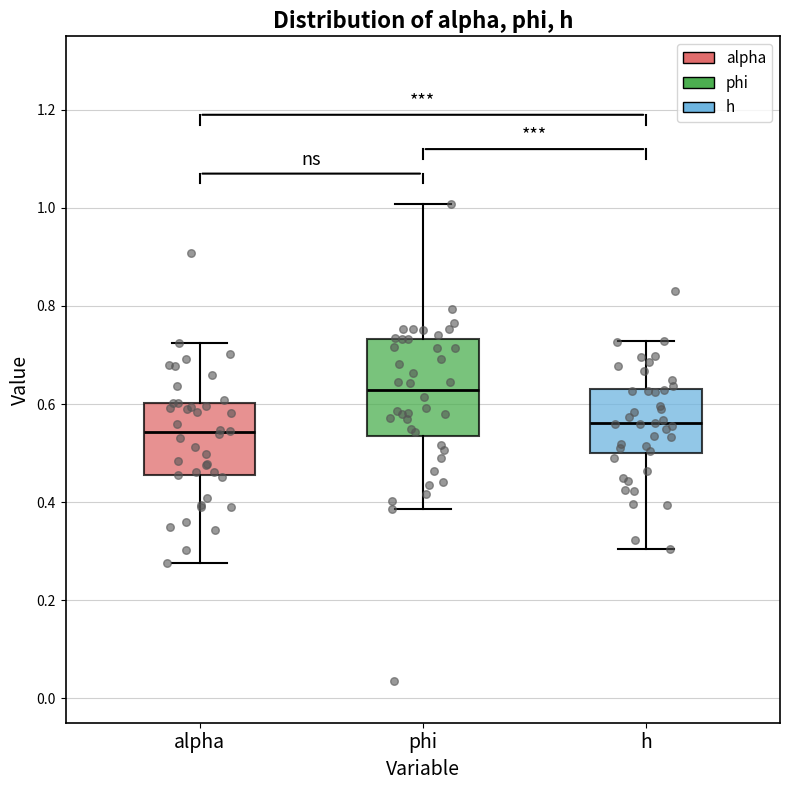

Which box has the highest median line?

phi